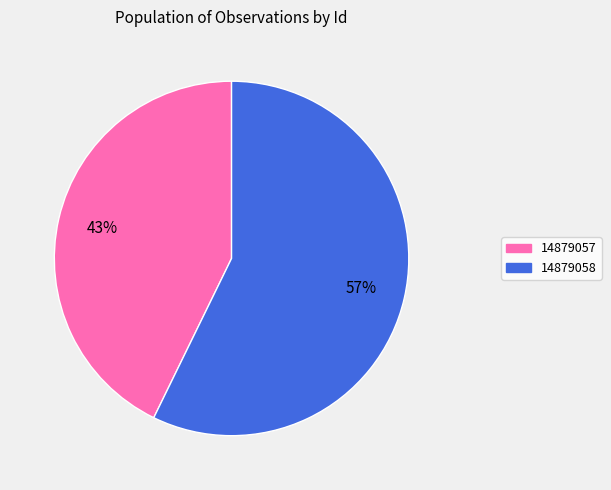

Rank the categories by value from lowest to highest.

14879057, 14879058